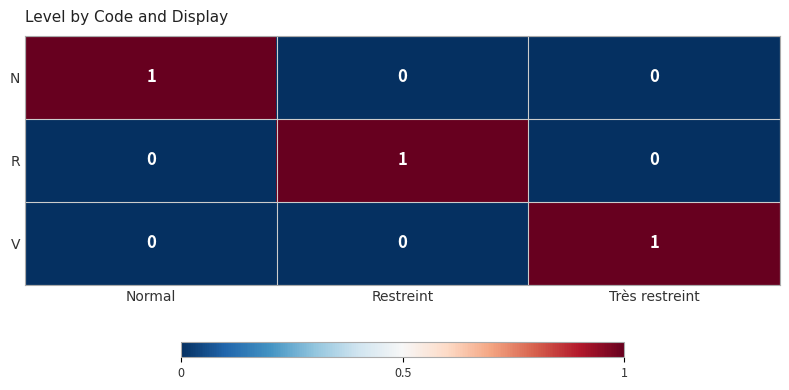

How many N values are between 0 and 1?

3